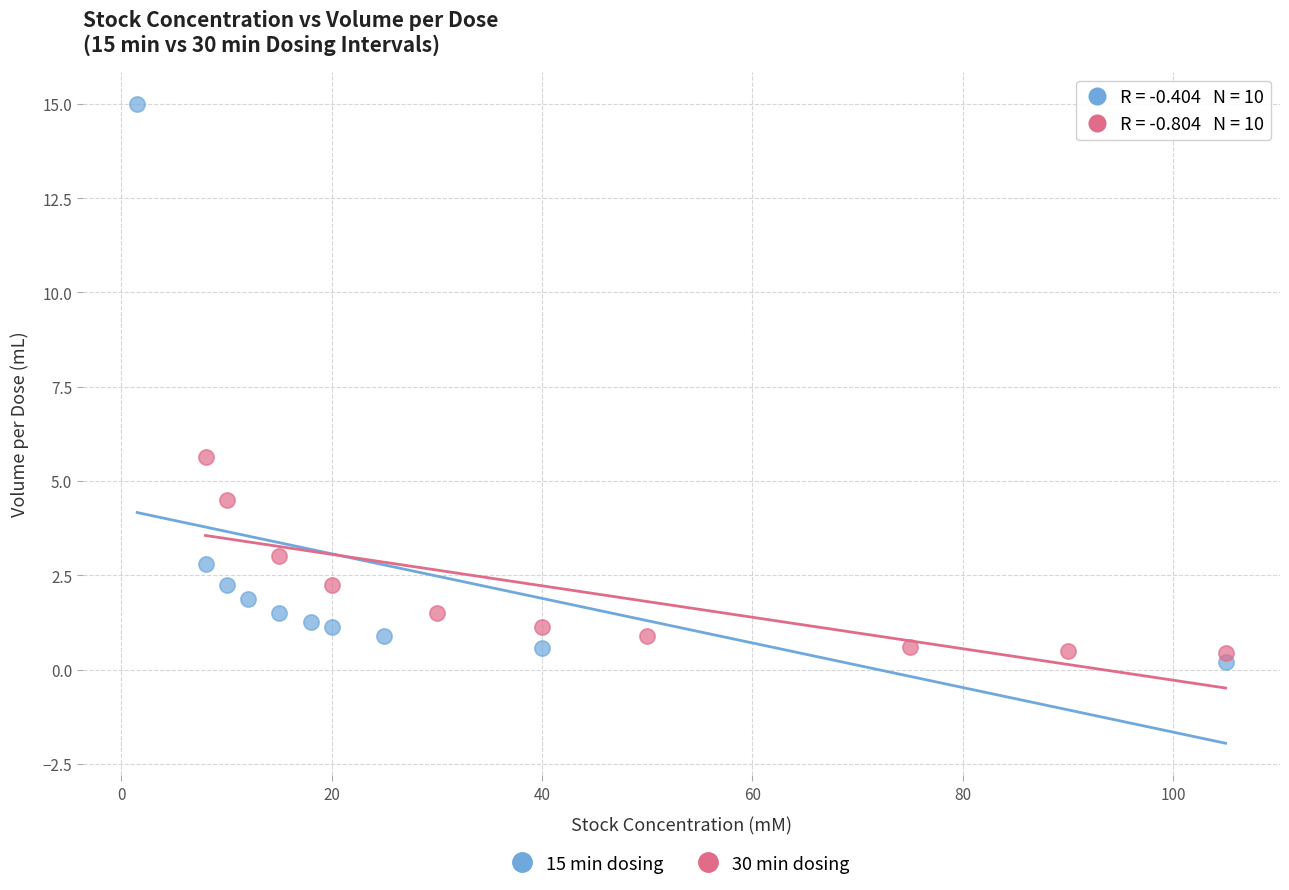

Which series has the largest Y range (max minus min)?

15 min dosing